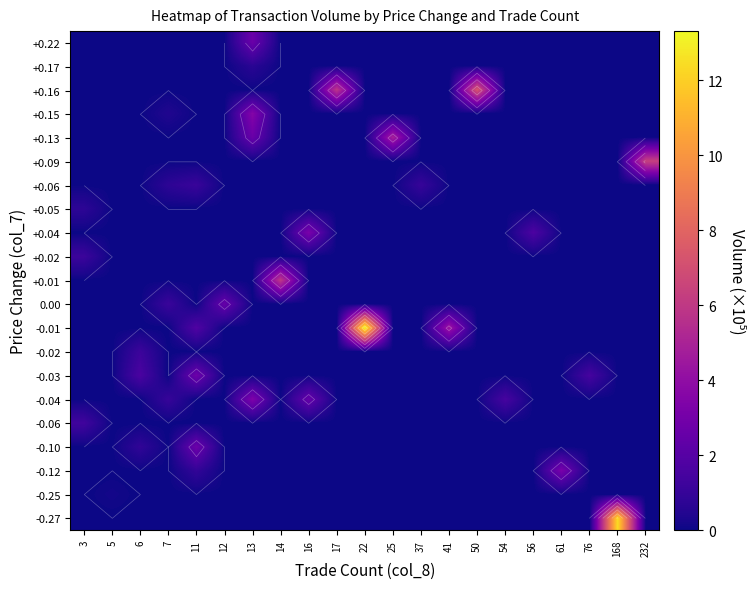

The +0.09 series shows 0.0 at 56. True or false?

True